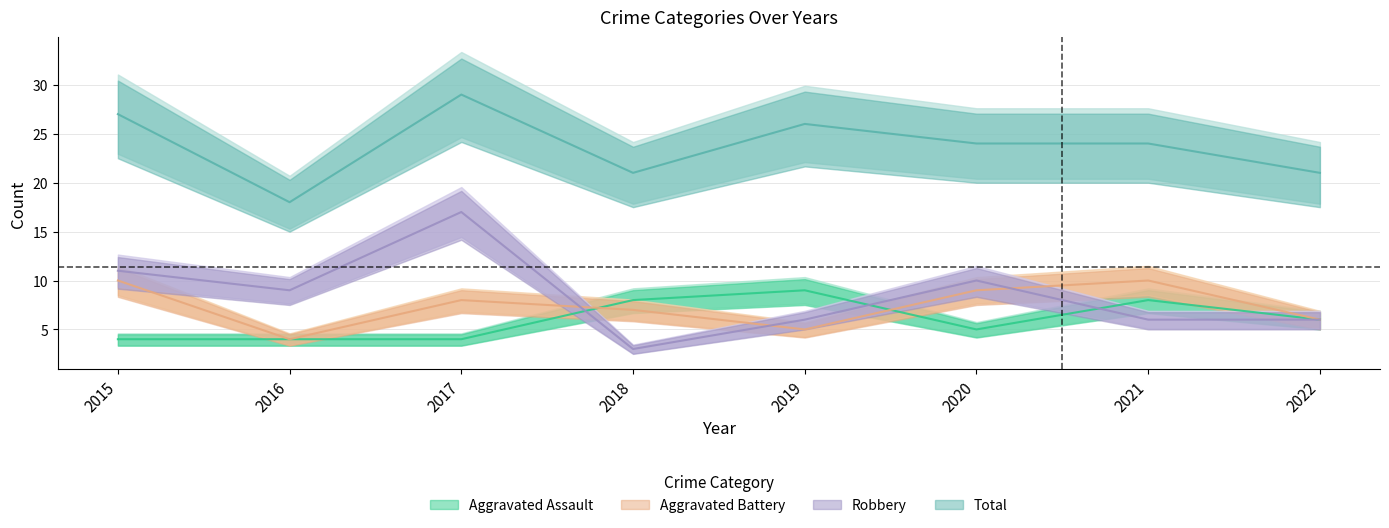

In Aggravated Assault, how many points are lower than both neighbors (excluding endpoints)?

1